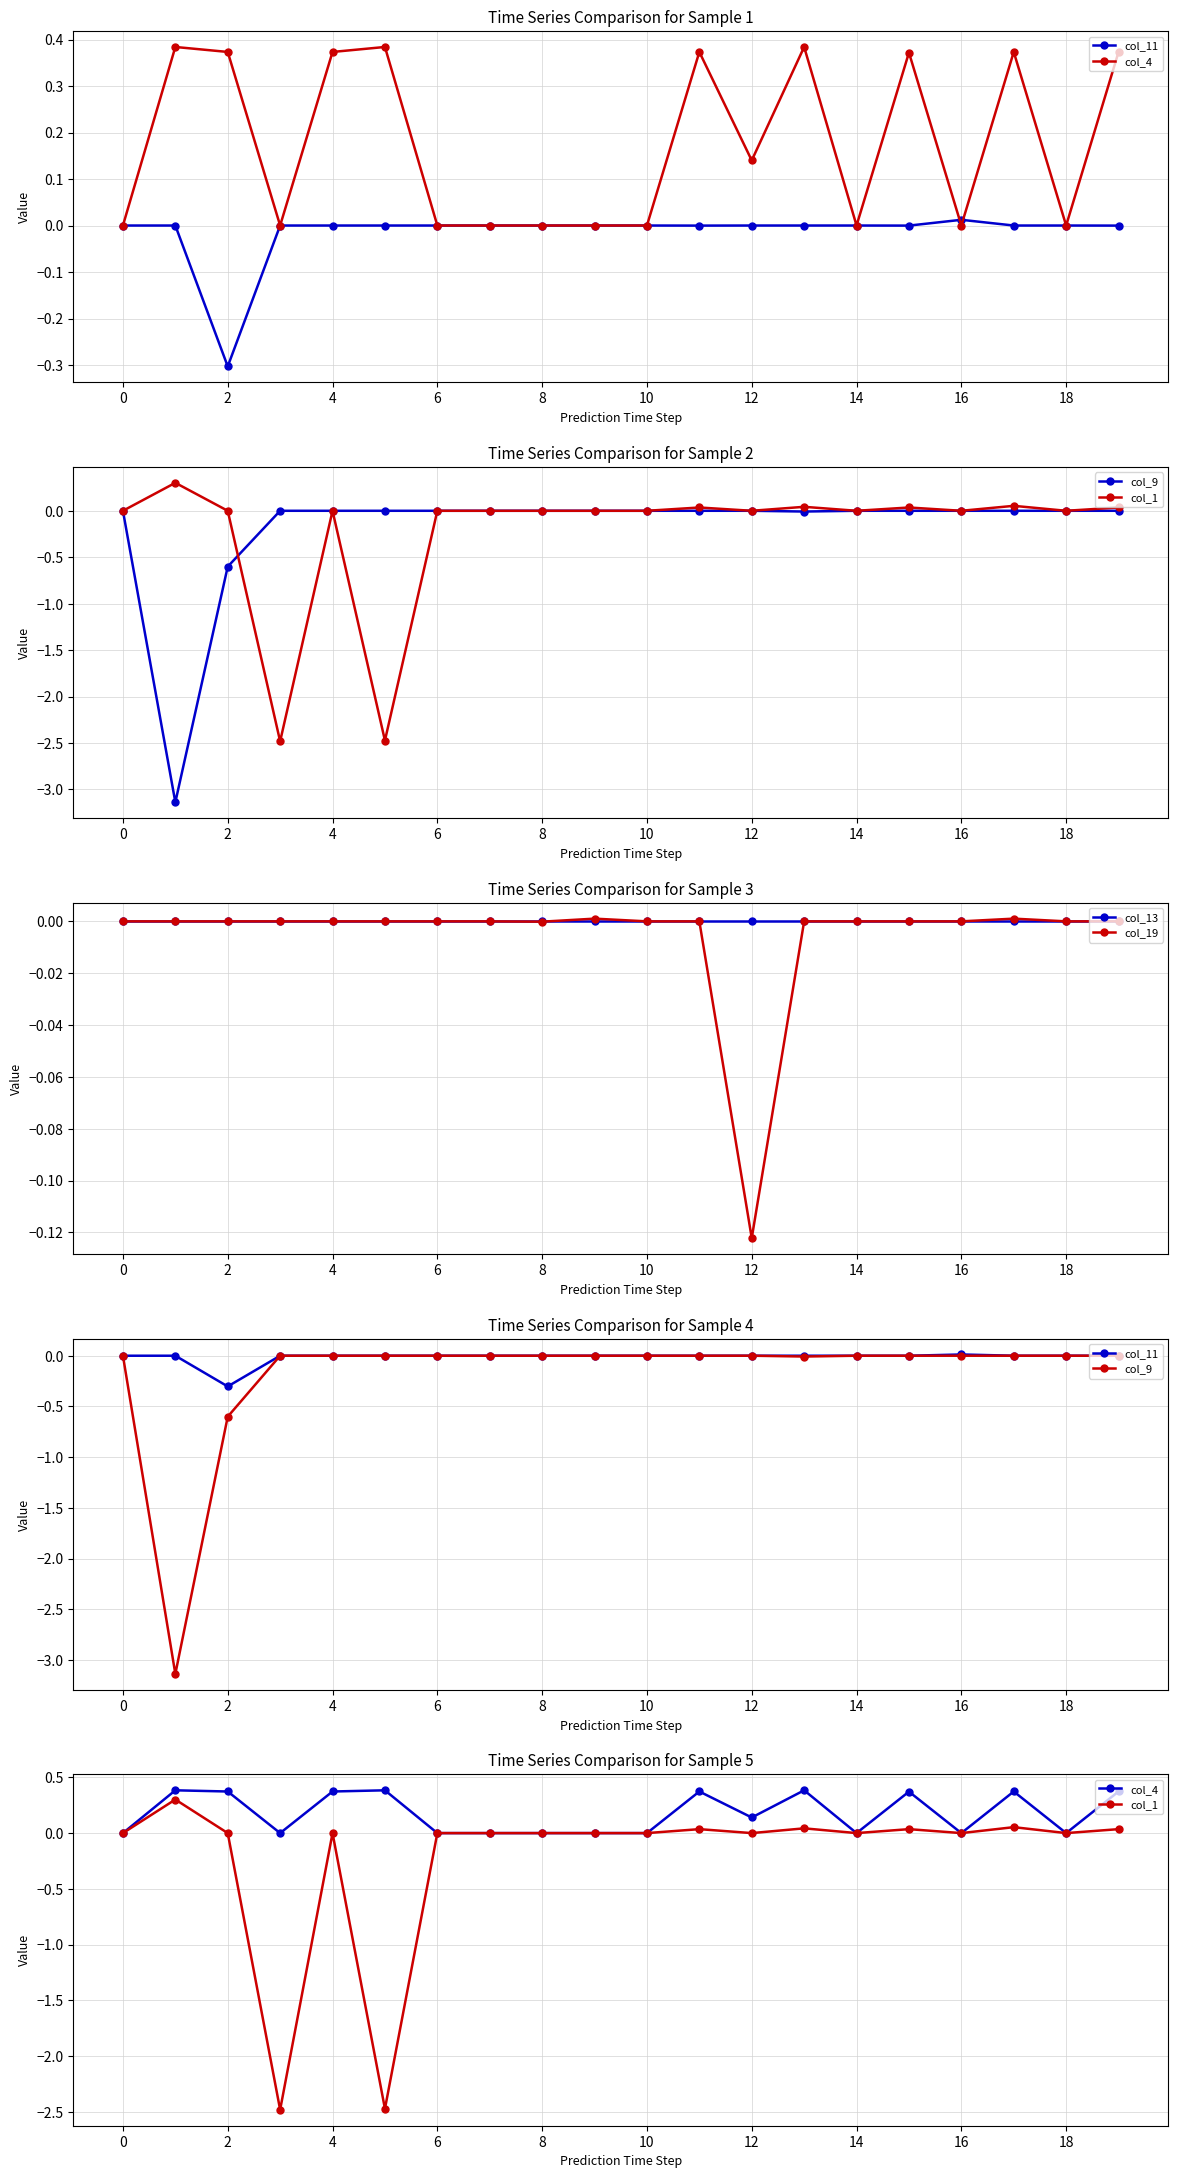

Which category has the lowest value in the col_19 series?

12